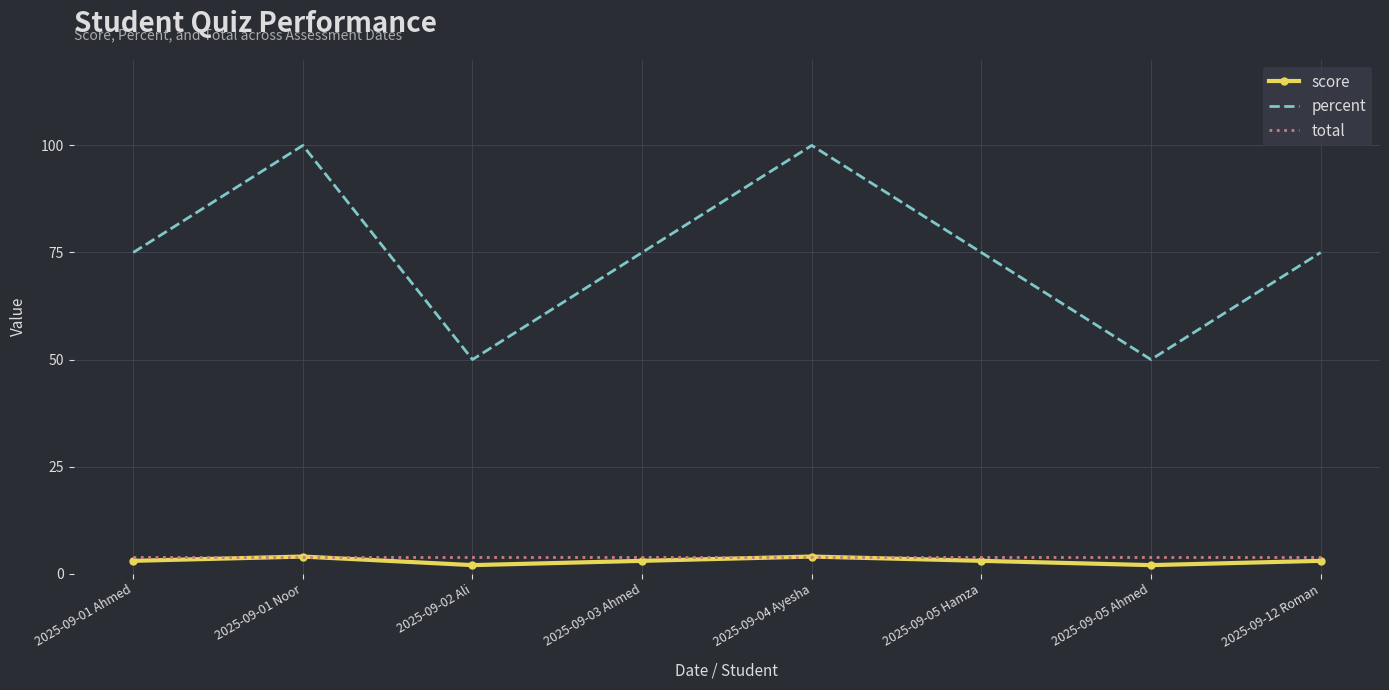

Is it true that total equals 4 at 2025-09-04 Ayesha?

True